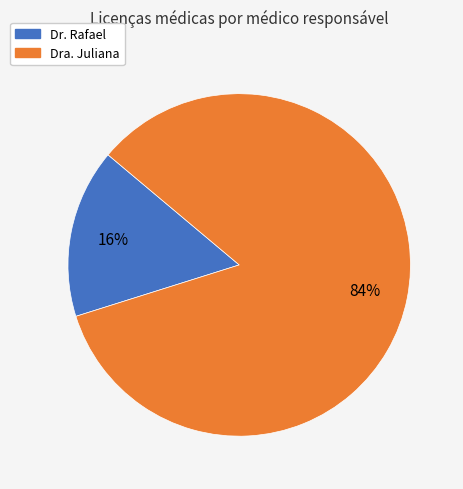

Rank the categories by value from lowest to highest.

Dr. Rafael, Dra. Juliana